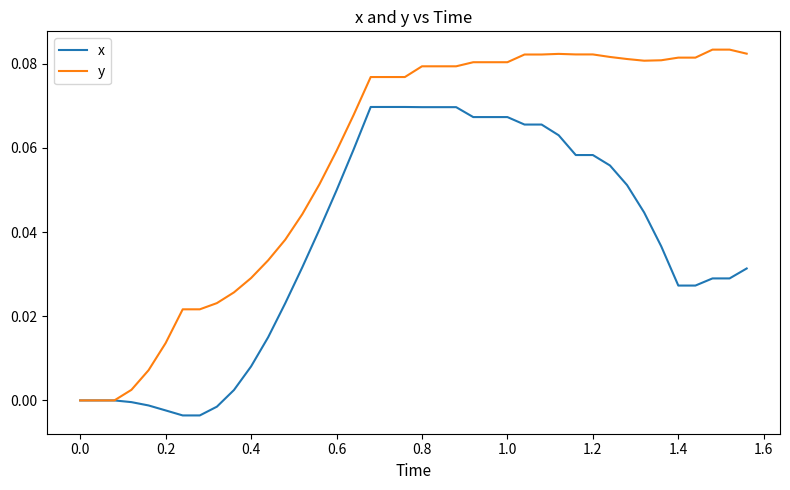

Which series has the widest spread of values?

y